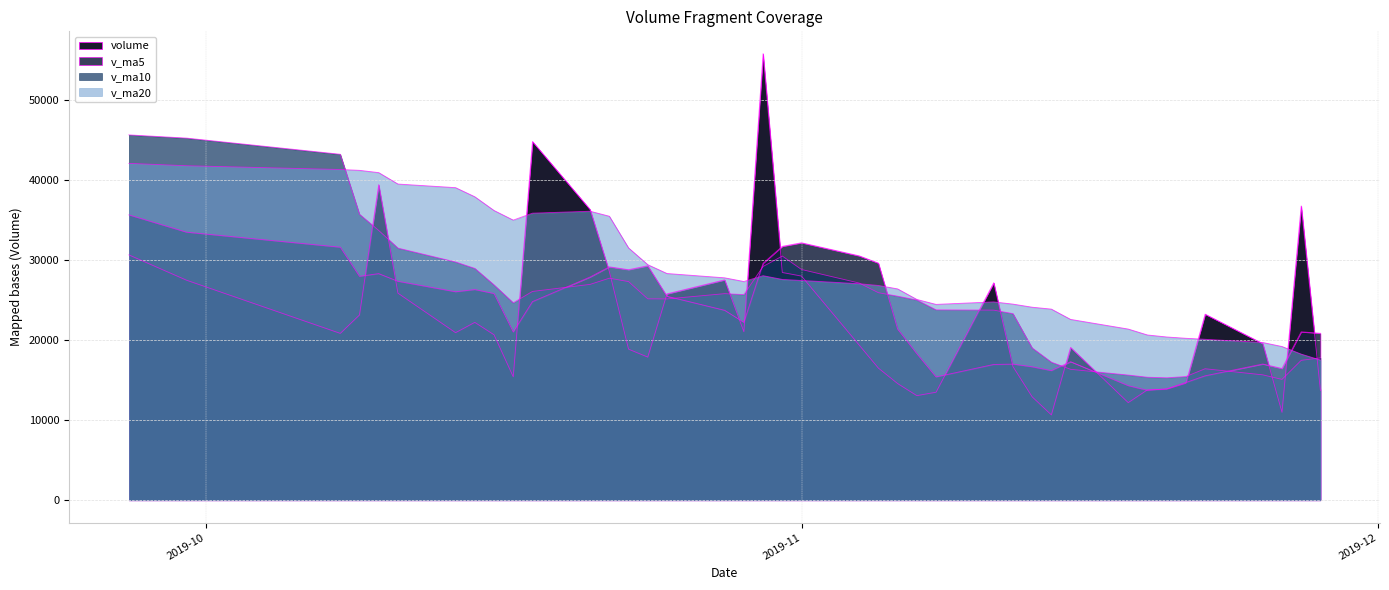

How many lines are shown in the chart?

4